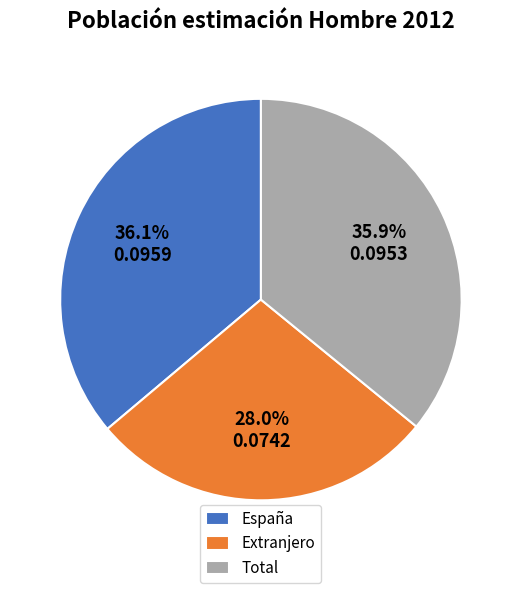

How many slices are in this pie chart?

3